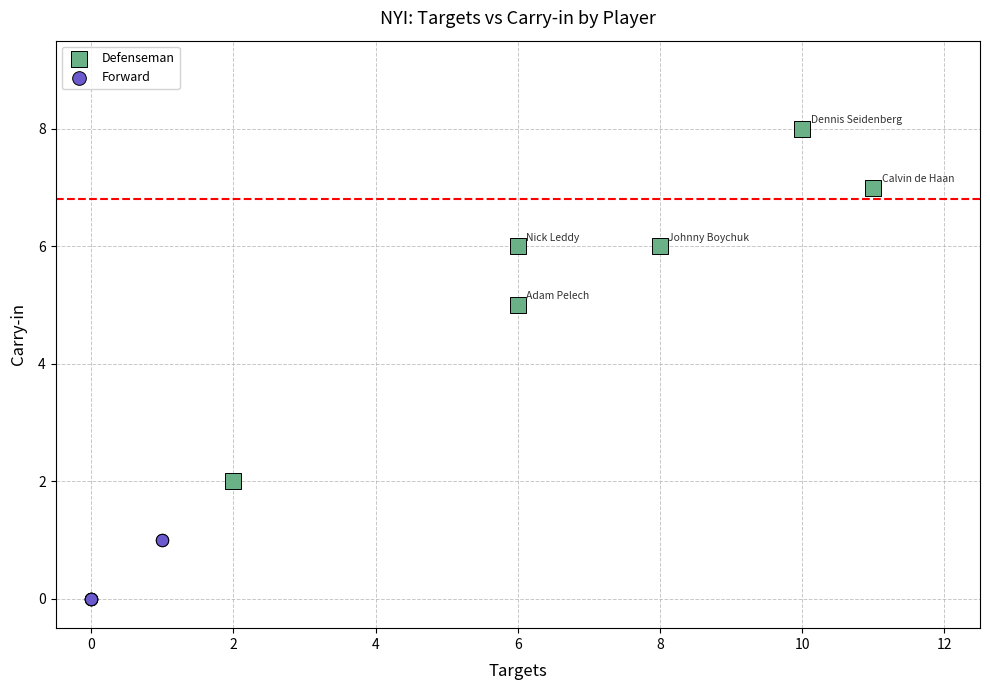

Which series contains the highest Y value?

Defenseman